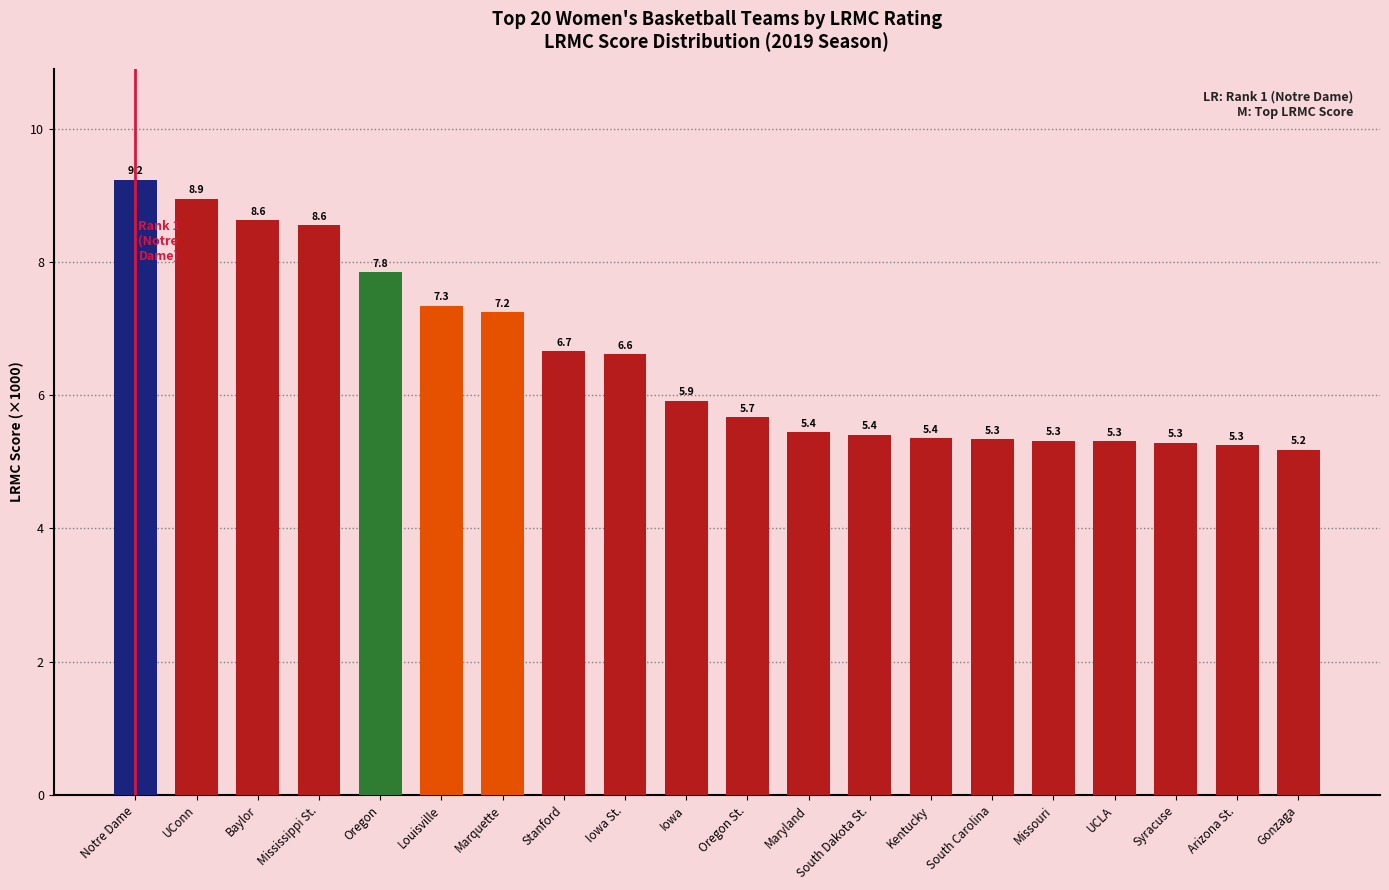

Between Stanford and UCLA, which is larger?

Stanford